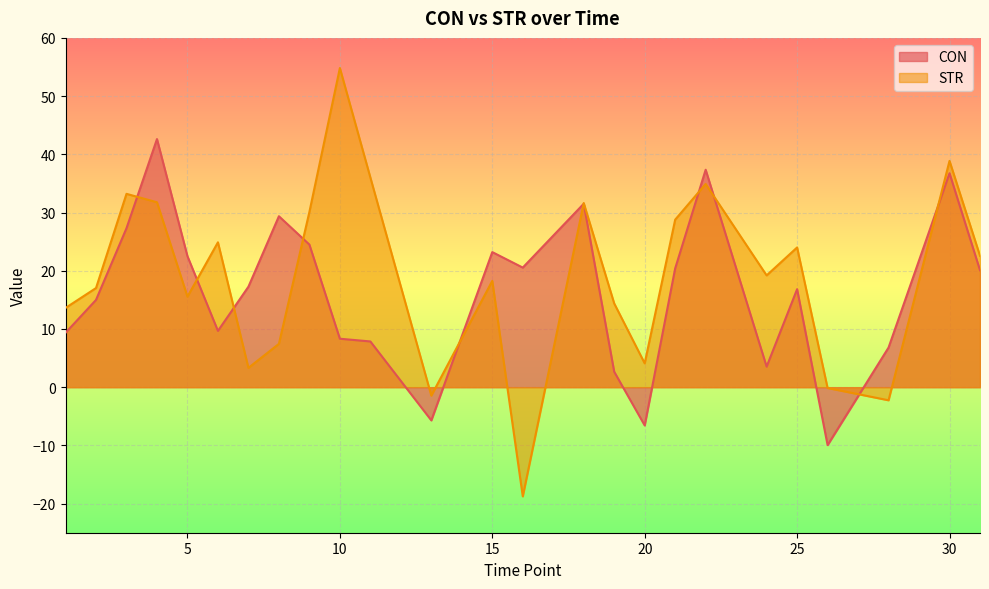

What is the difference between the CON values at 24 and 6?

6.1